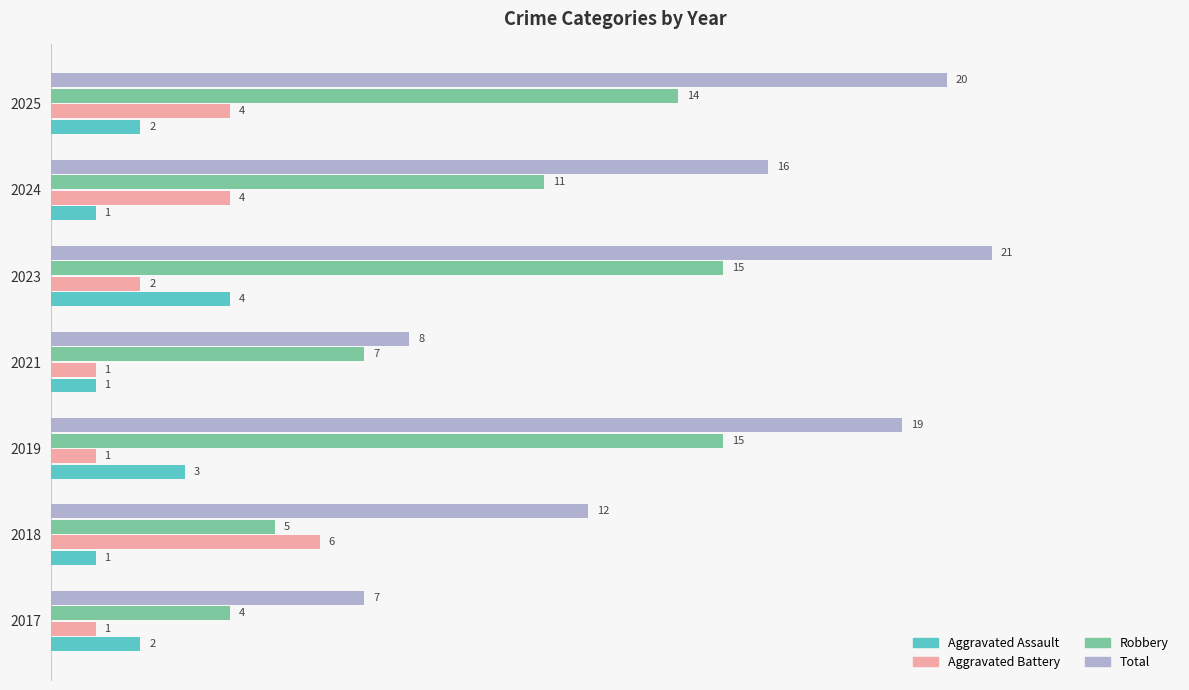

Is the value of Aggravated Battery at 2021 greater than the value of Robbery at 2017?

No